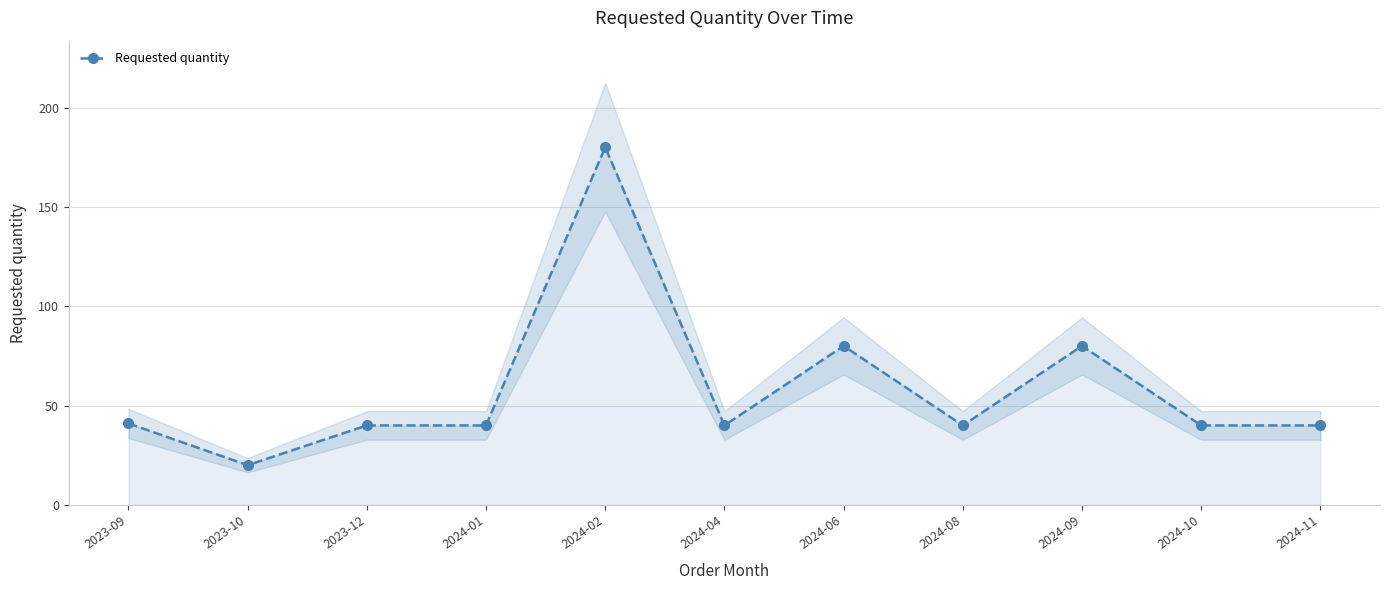

At which category does the chart reach its peak across all series?

2024-02